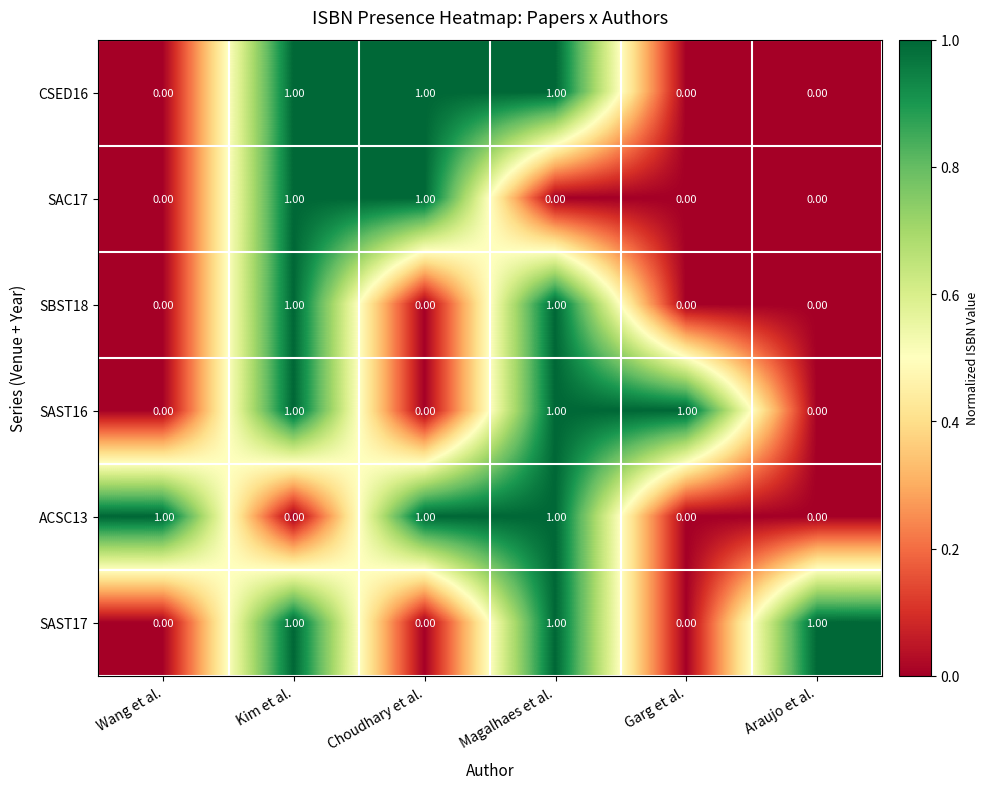

At how many categories does at least one series exceed 0?

6